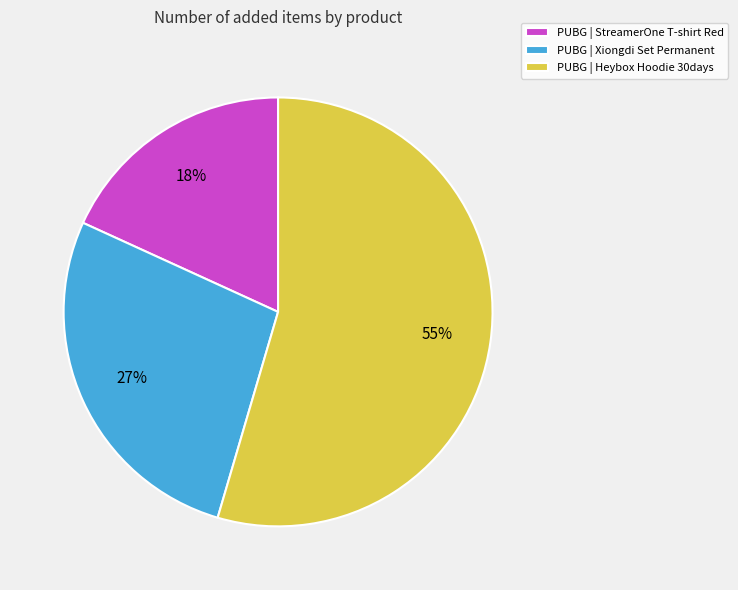

Which slice is the smallest?

PUBG | StreamerOne T-shirt Red